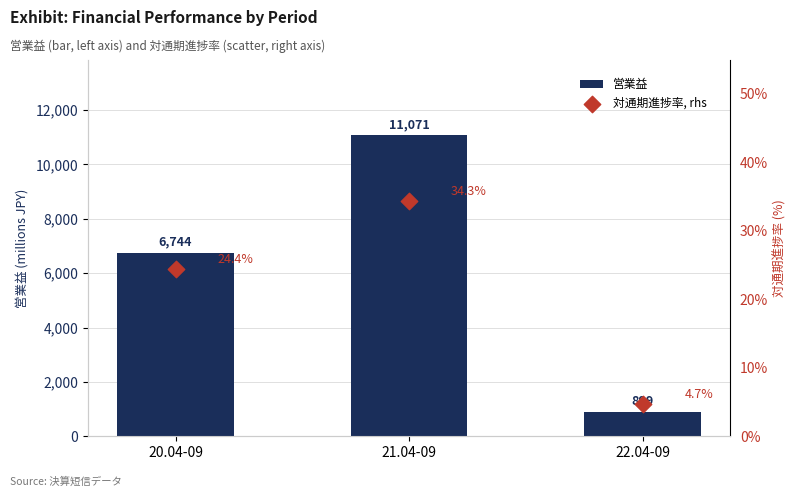

Which series reaches the maximum Y coordinate?

営業益